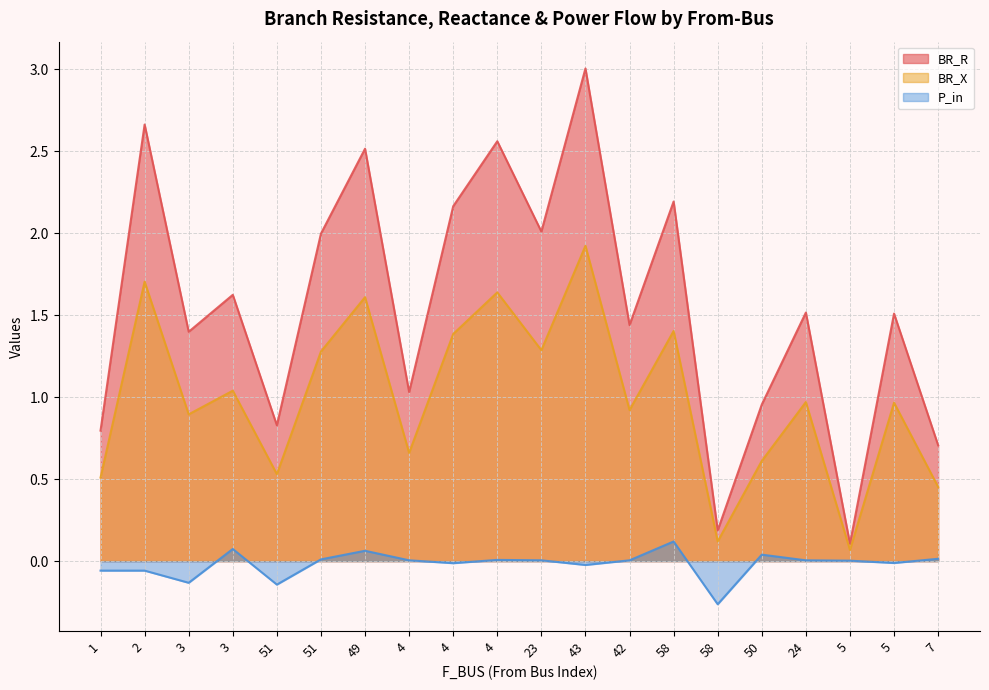

True or false: BR_X and BR_R intersect in this chart.

False